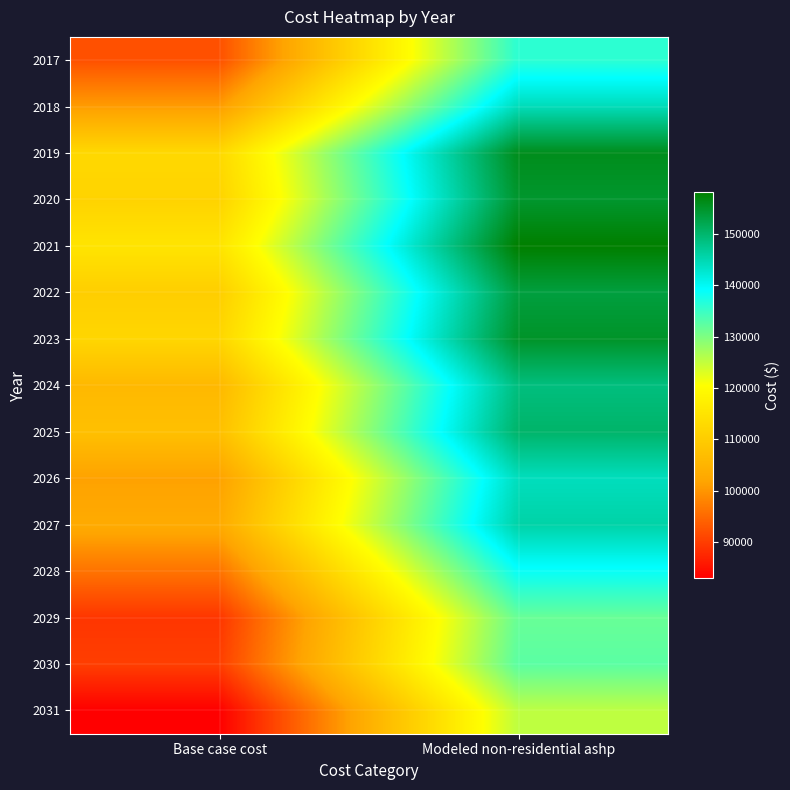

Which series has the largest range (max minus min)?

2017